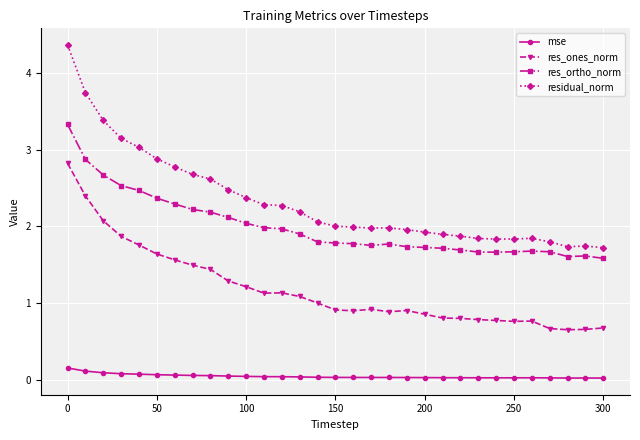

What is the value of the res_ones_norm point at the 27th from the left?

0.8